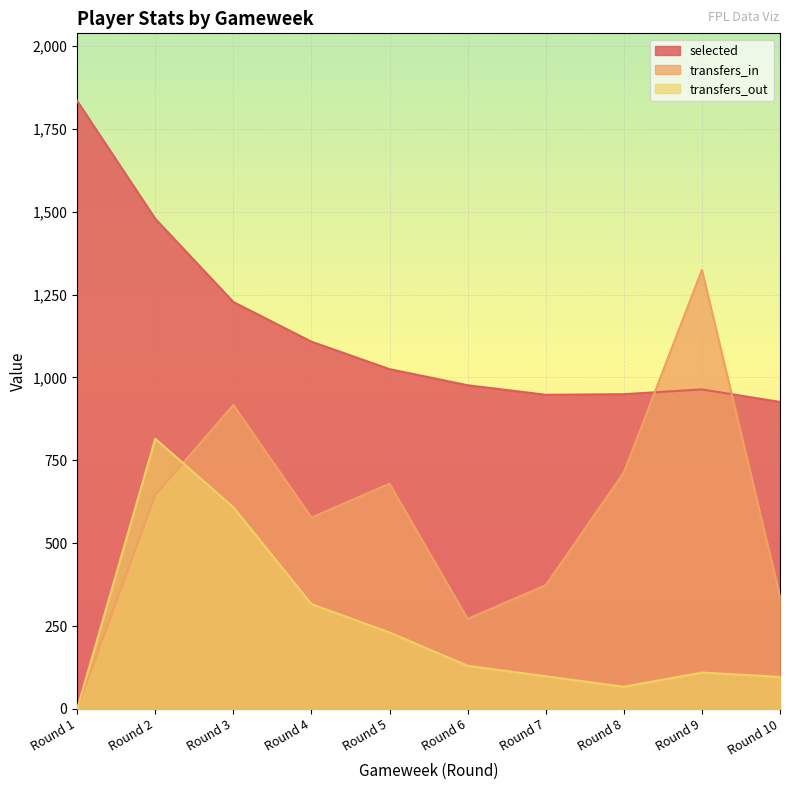

True or false: transfers_in and selected intersect in this chart.

True